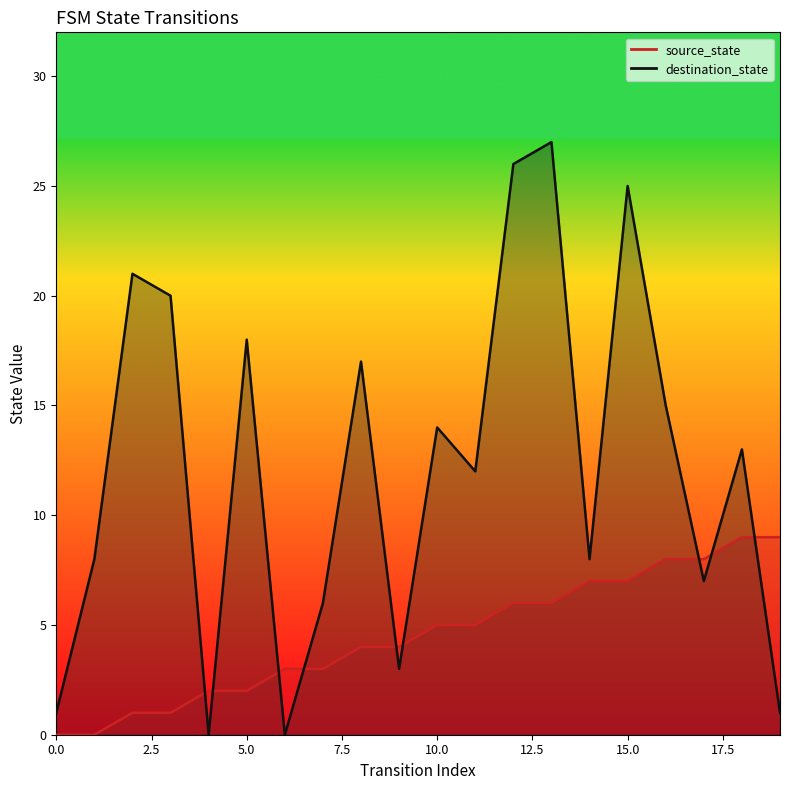

Which series has the largest range (max minus min)?

destination_state